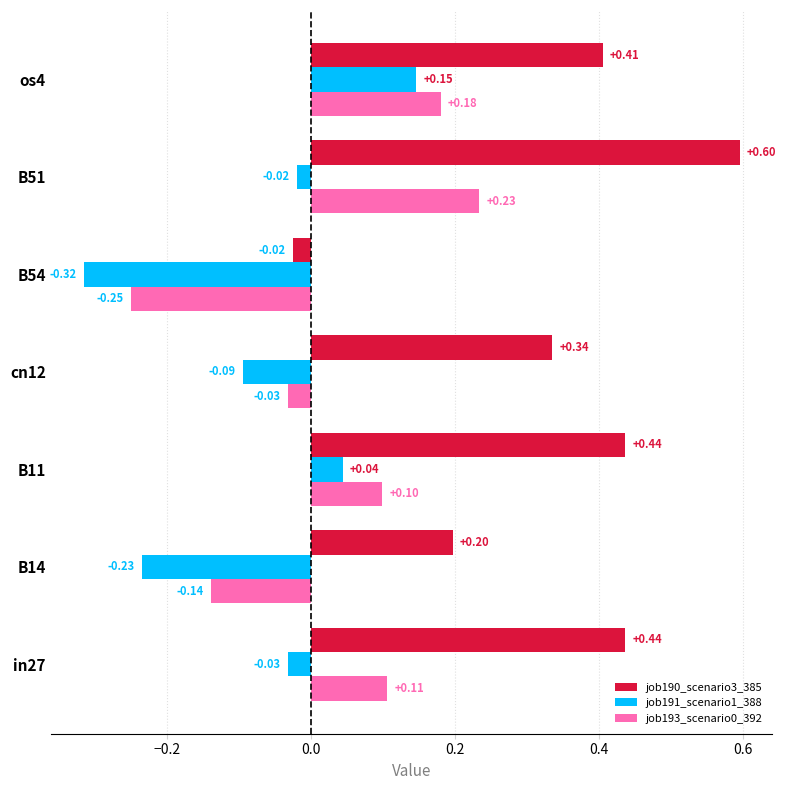

Which series has the largest range (max minus min)?

job190_scenario3_385